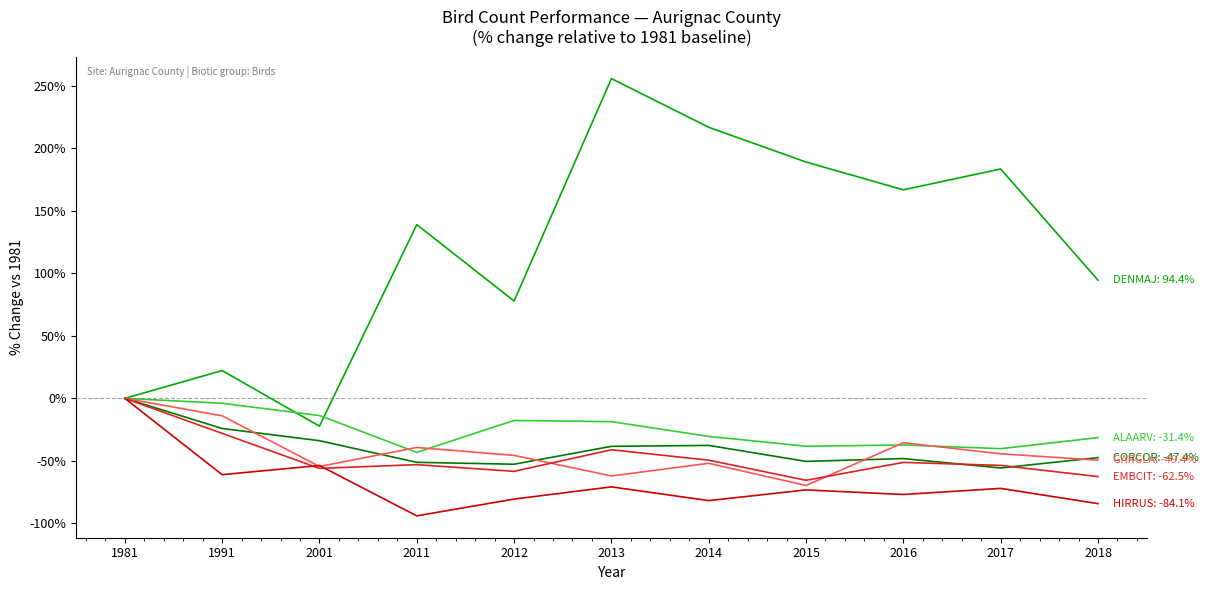

What is the difference between the highest and lowest values at 2014?

298.4